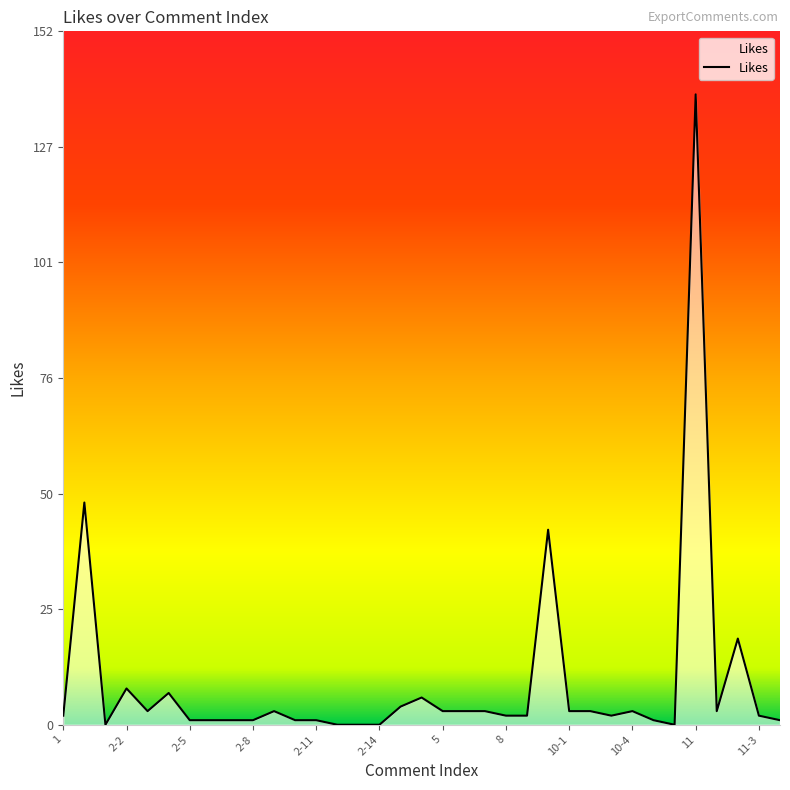

What is the difference between the maximum and minimum values?

139